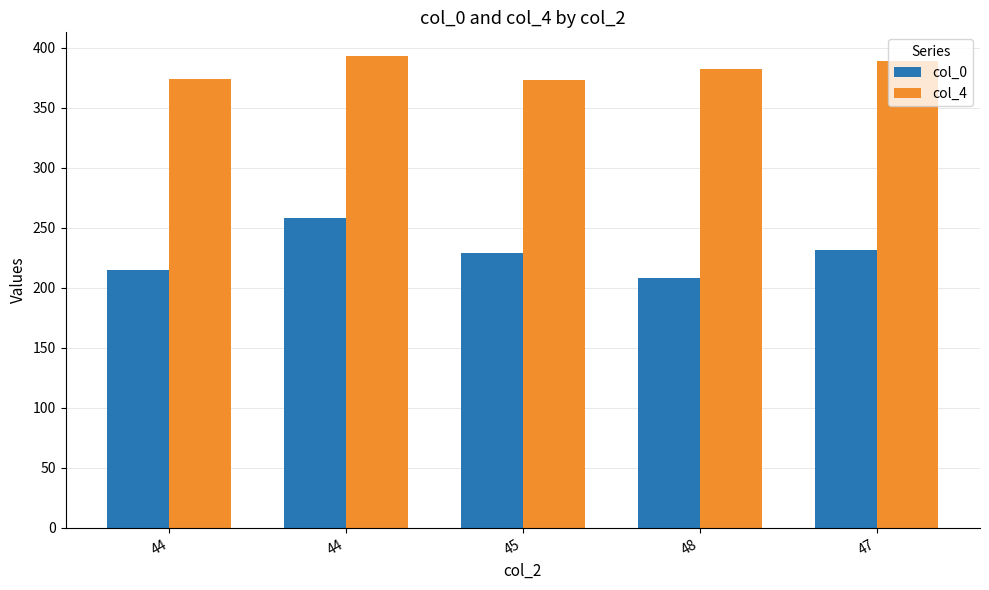

What is the minimum value shown in the chart?

208